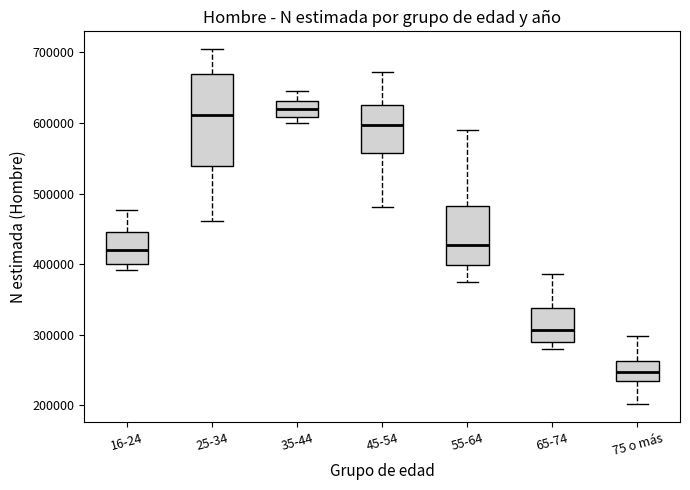

Where does the median line of the box for 45-54 sit on the y-axis? The values are not printed on the chart, so give them approximately, as read against the axis.

600000